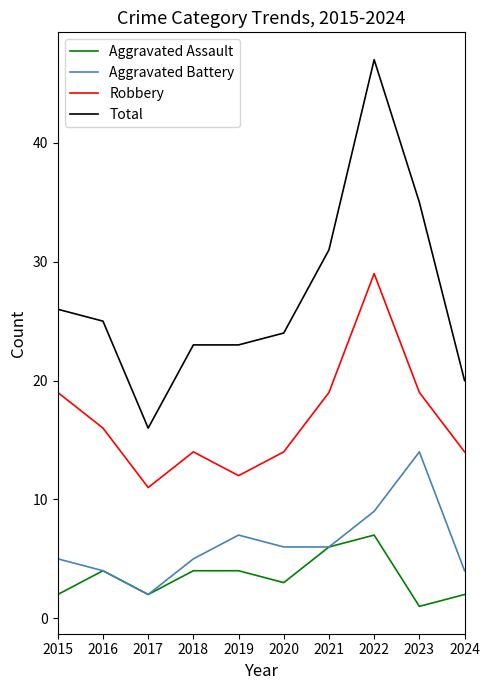

What is the total value across all series at 2022?

92